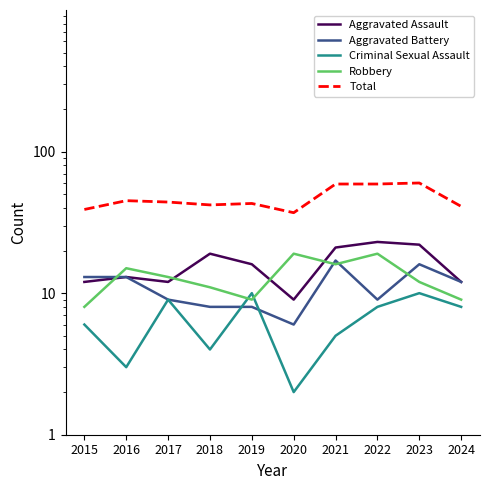

At 2023, list the series in order from largest to smallest.

Total, Aggravated Assault, Aggravated Battery, Robbery, Criminal Sexual Assault